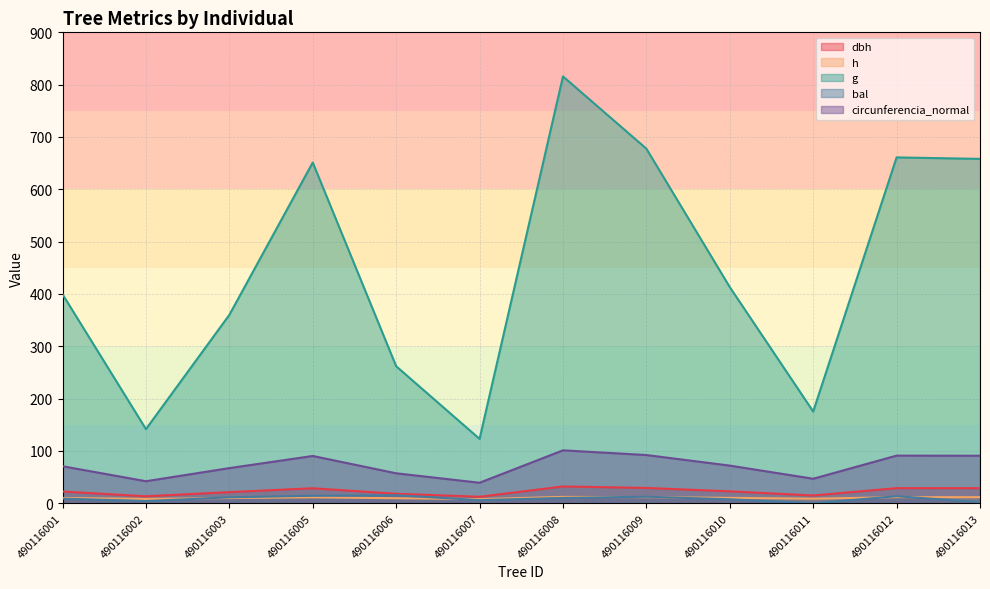

True or false: g and dbh cross at least once.

False